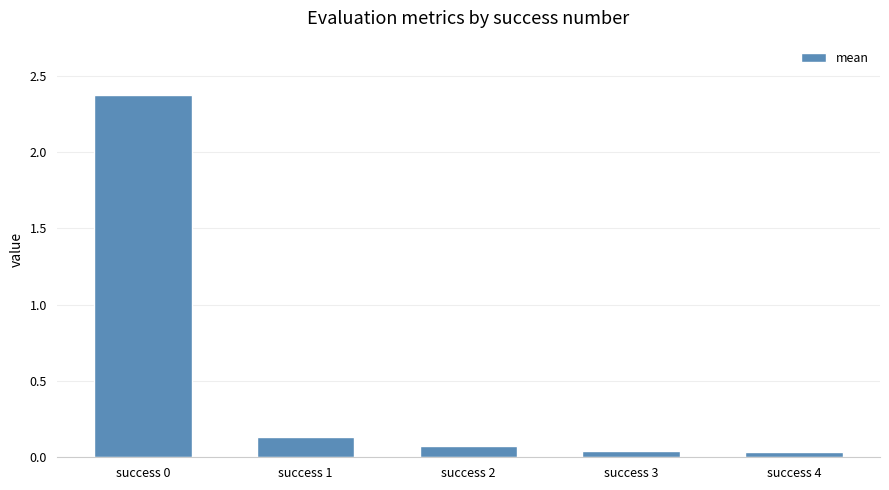

What is the maximum value shown in the chart?

2.4